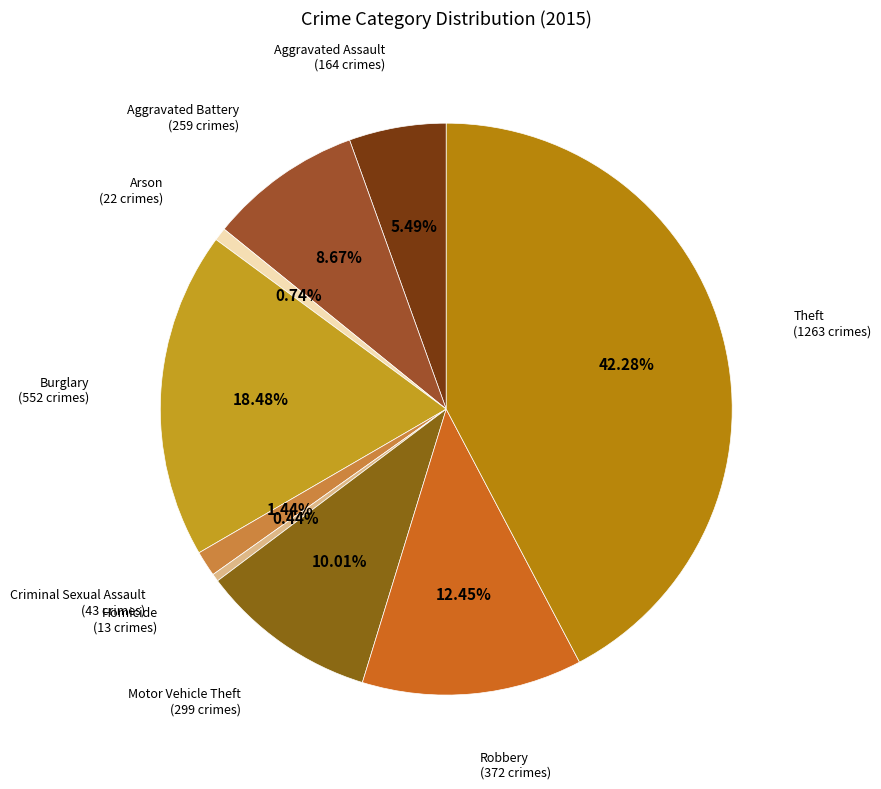

What is the smallest slice in the pie chart?

Homicide